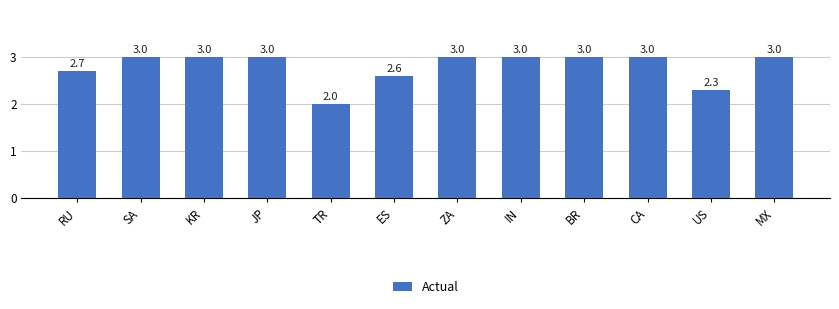

The chart shows a value of 3.0 at CA. True or false?

True